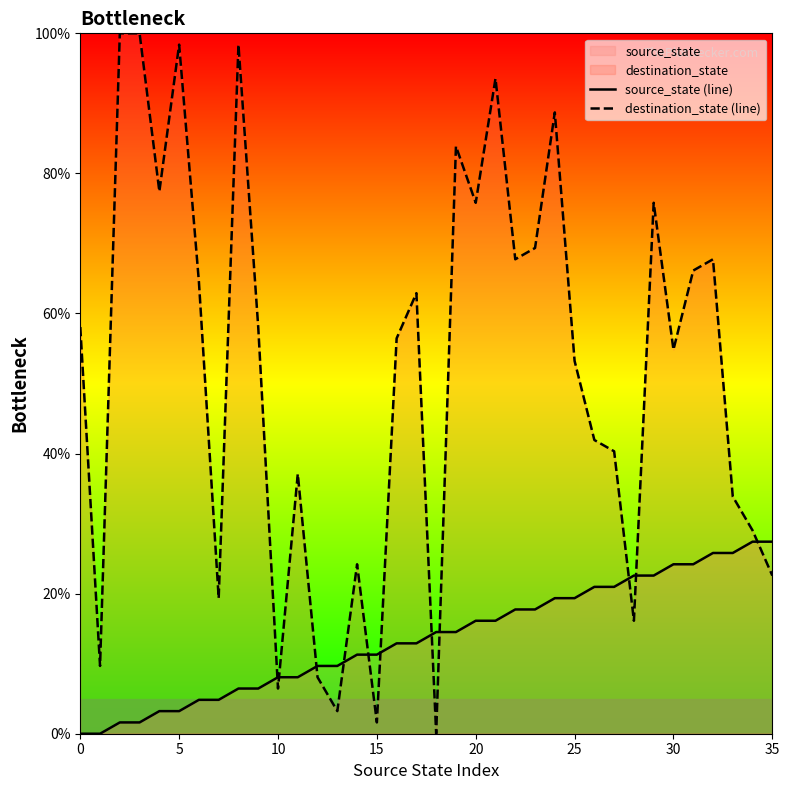

What is the average value of the source_state (line) series?

13.7